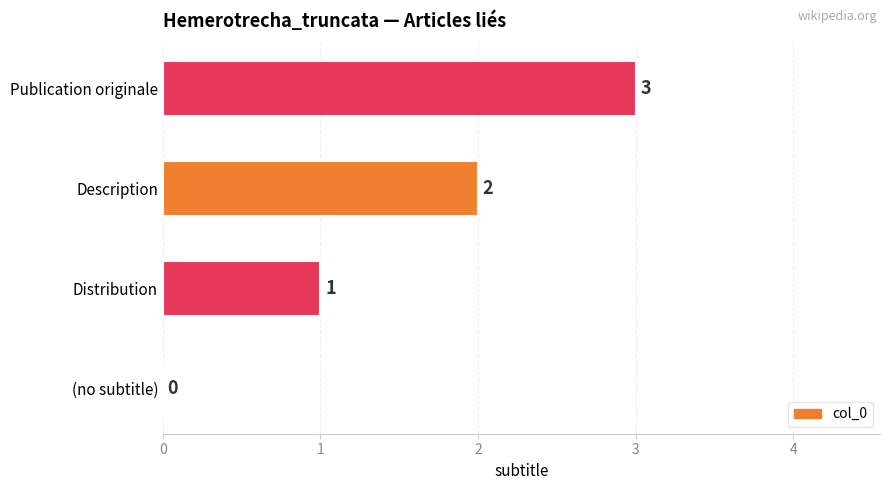

How many series are shown in this chart?

1